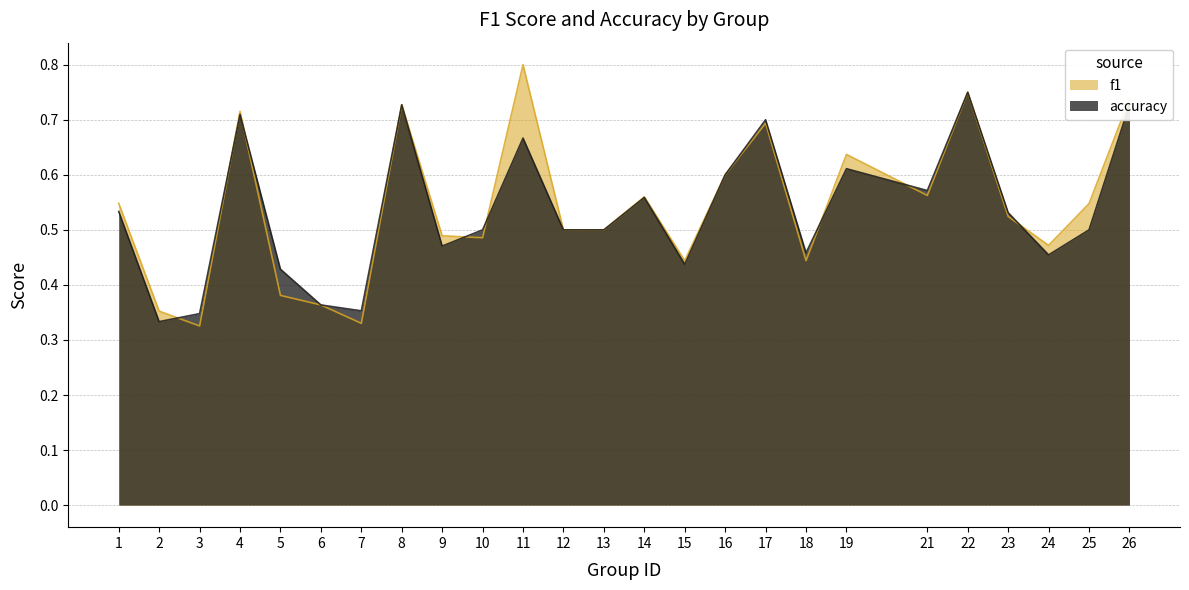

What is the difference between the accuracy values at 21 and 3?

0.2